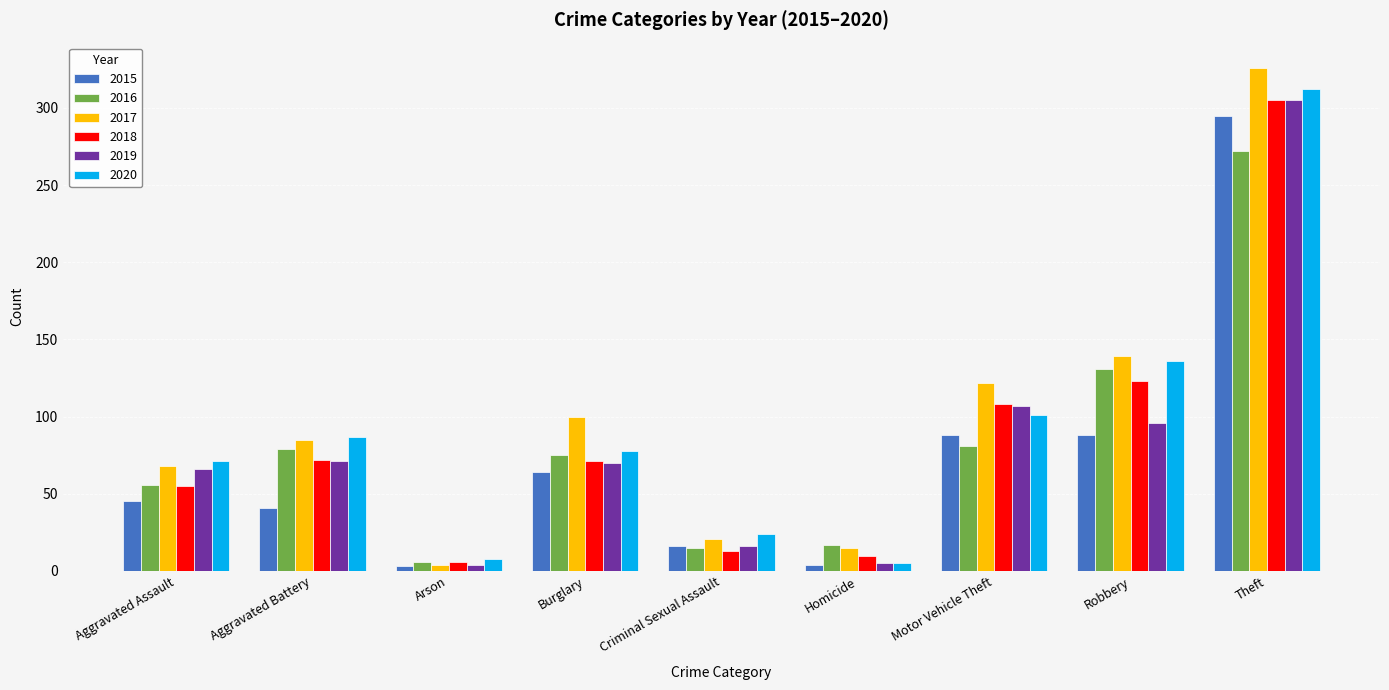

What is the difference between the highest and lowest values at Aggravated Assault?

26